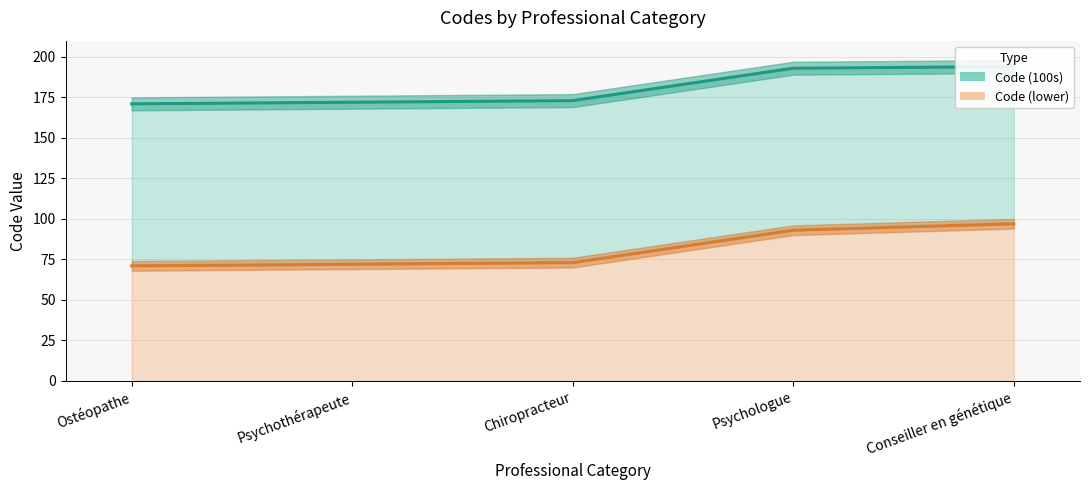

At how many categories does at least one series exceed 131?

5